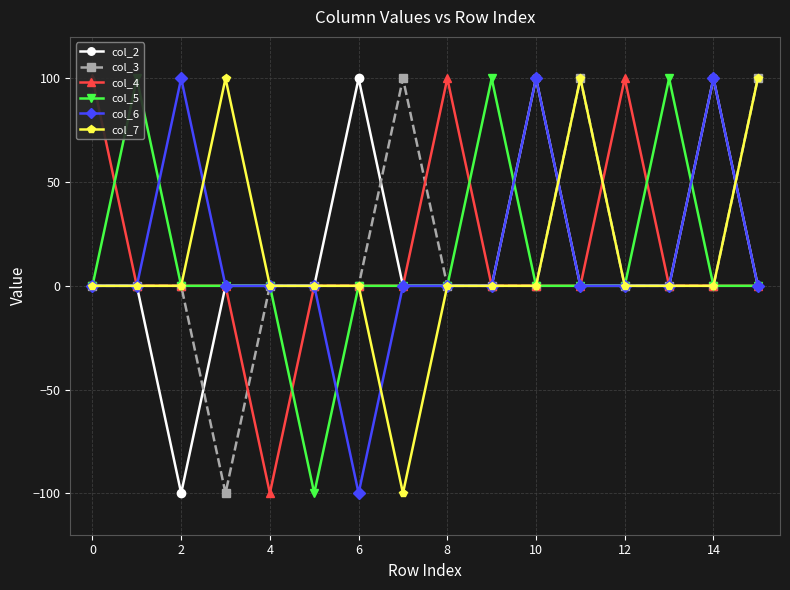

Does the chart display data point markers on the line(s)?

Yes